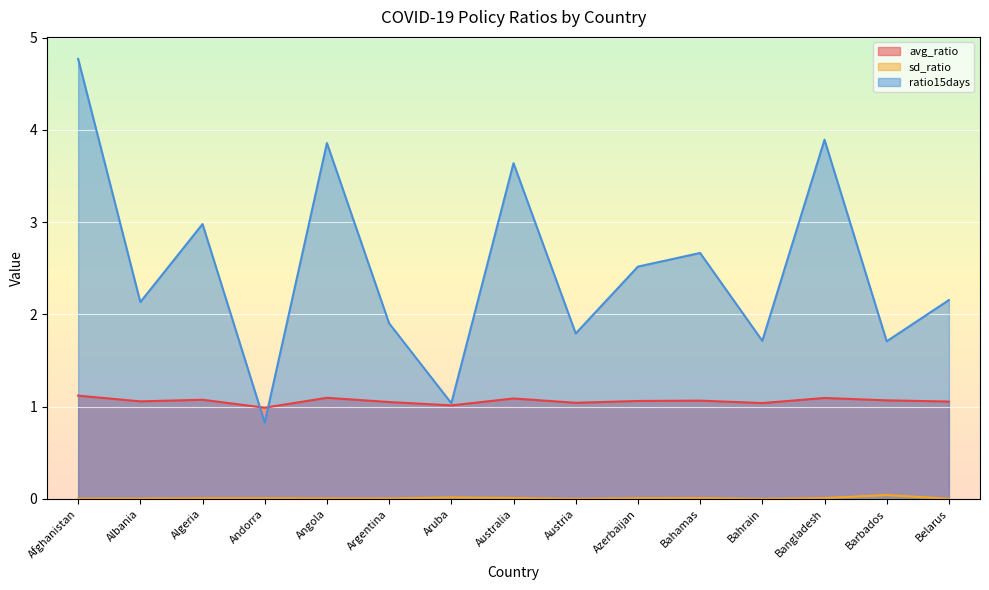

Reading right to left, transcribe all the data shown in this chart.

avg_ratio: Belarus=1.1	Barbados=1.1	Bangladesh=1.1	Bahrain=1.0	Bahamas=1.1	Azerbaijan=1.1	Austria=1.0	Australia=1.1	Aruba=1.0	Argentina=1.1	Angola=1.1	Andorra=1.0	Algeria=1.1	Albania=1.1	Afghanistan=1.1
sd_ratio: Belarus=0.0	Barbados=0.0	Bangladesh=0.0	Bahrain=0.0	Bahamas=0.0	Azerbaijan=0.0	Austria=0.0	Australia=0.0	Aruba=0.0	Argentina=0.0	Angola=0.0	Andorra=0.0	Algeria=0.0	Albania=0.0	Afghanistan=0.0
ratio15days: Belarus=2.2	Barbados=1.7	Bangladesh=3.9	Bahrain=1.7	Bahamas=2.7	Azerbaijan=2.5	Austria=1.8	Australia=3.6	Aruba=1.0	Argentina=1.9	Angola=3.9	Andorra=0.8	Algeria=3.0	Albania=2.1	Afghanistan=4.8